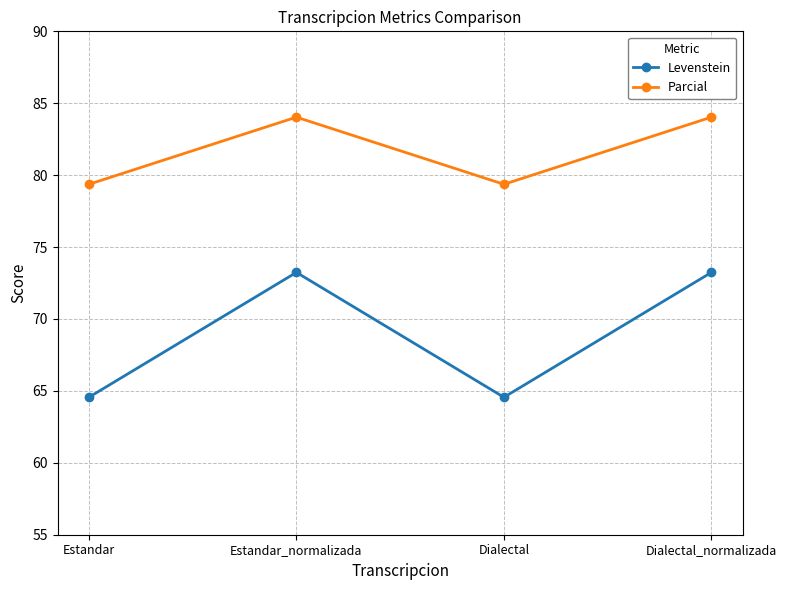

Reading left to right, what are all the values shown in this chart?

Levenstein: Estandar=64.6	Estandar_normalizada=73.2	Dialectal=64.6	Dialectal_normalizada=73.2
Parcial: Estandar=79.4	Estandar_normalizada=84.0	Dialectal=79.4	Dialectal_normalizada=84.0